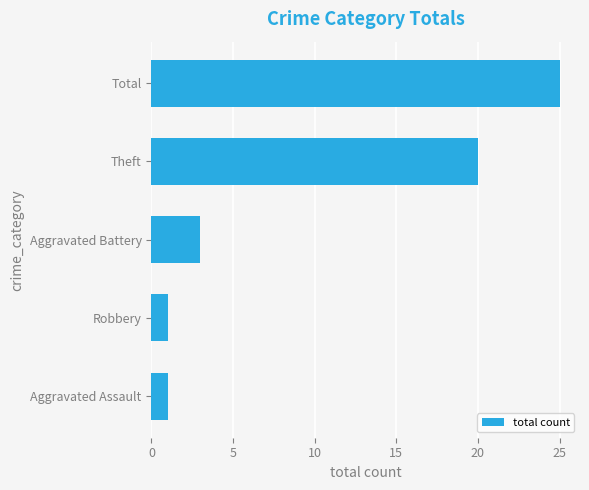

What is the smallest value displayed?

1